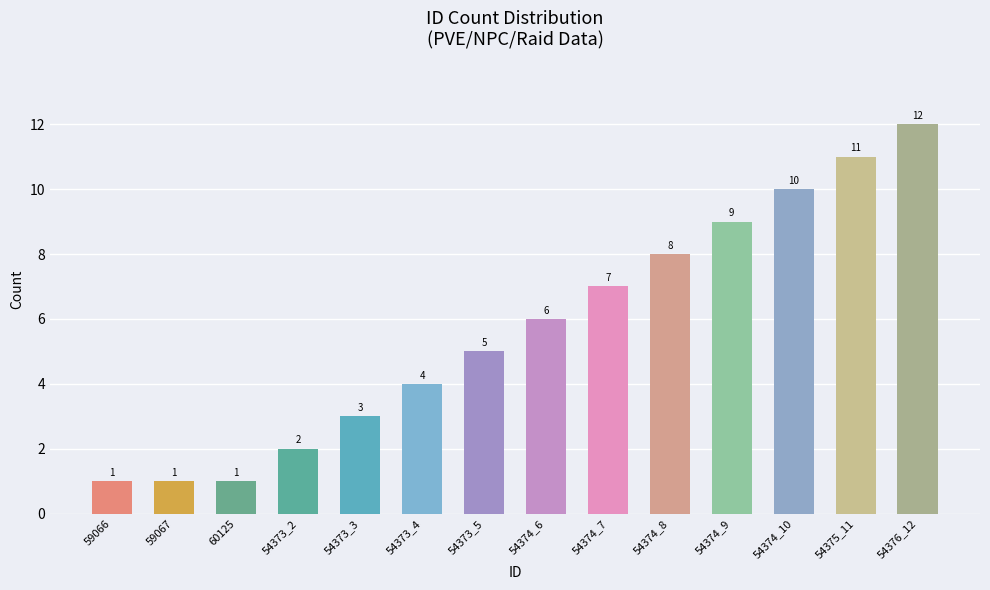

What is the value of the 11th bar from the left?

9